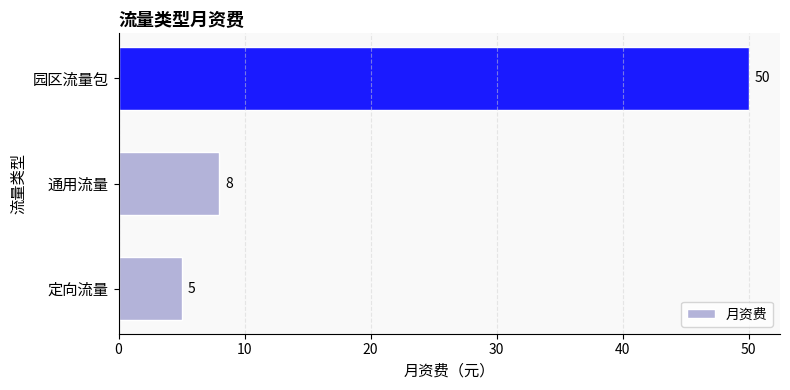

List the labels in order of value, largest first.

园区流量包, 通用流量, 定向流量